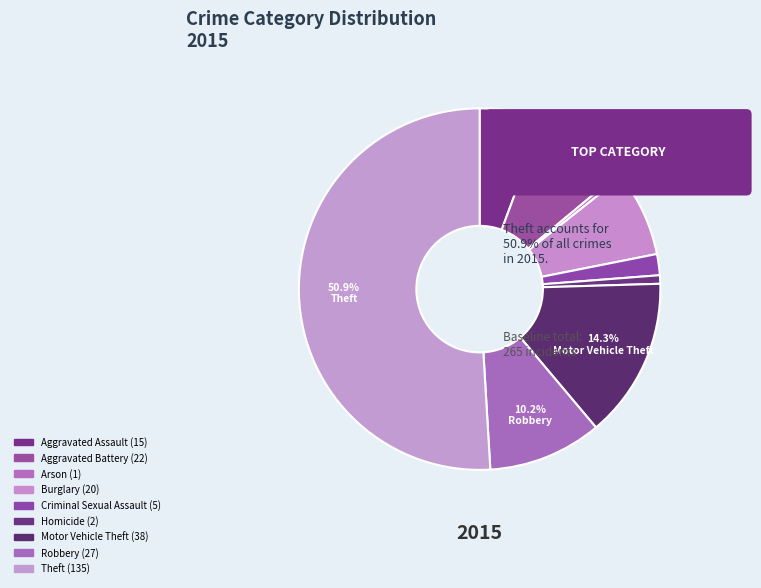

Is the sum of Theft and Homicide greater than half?

Yes